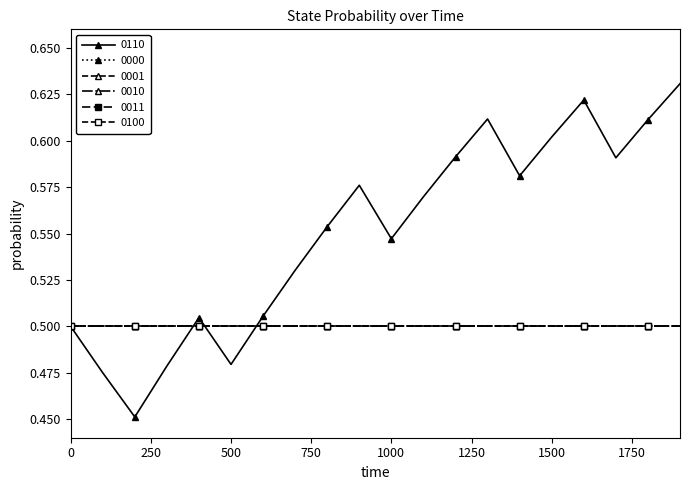

Does the chart have visible grid lines?

No